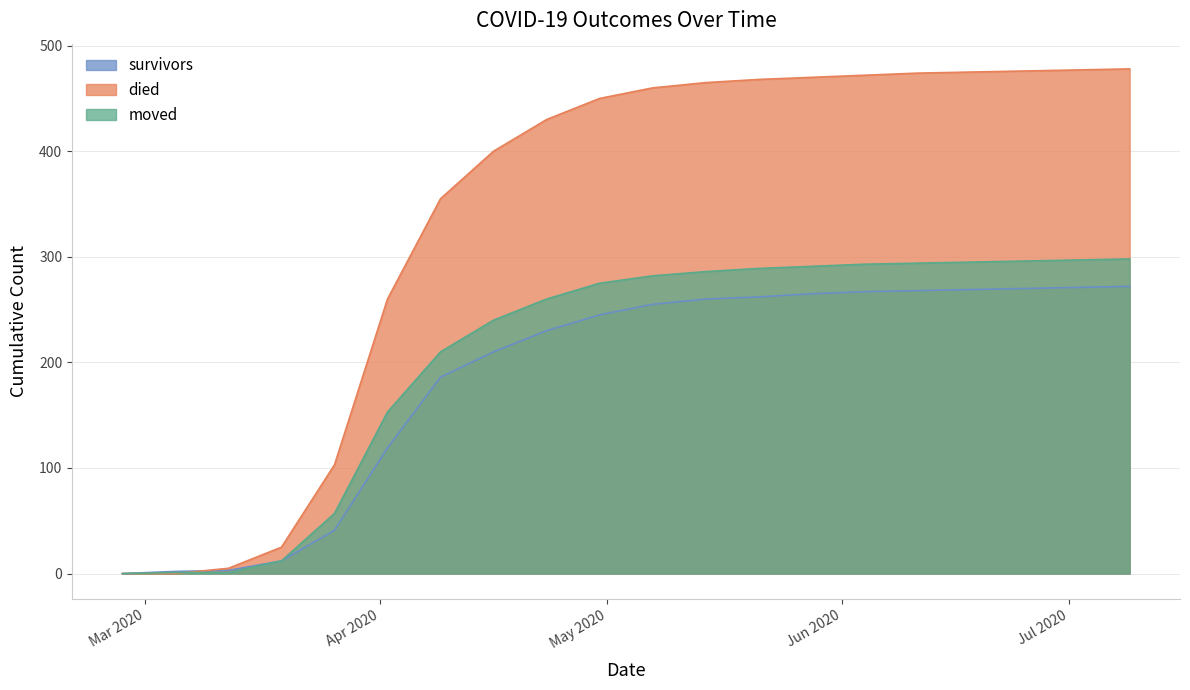

Between 2020-04-09 and 2020-04-16, which series saw the biggest shift?

died